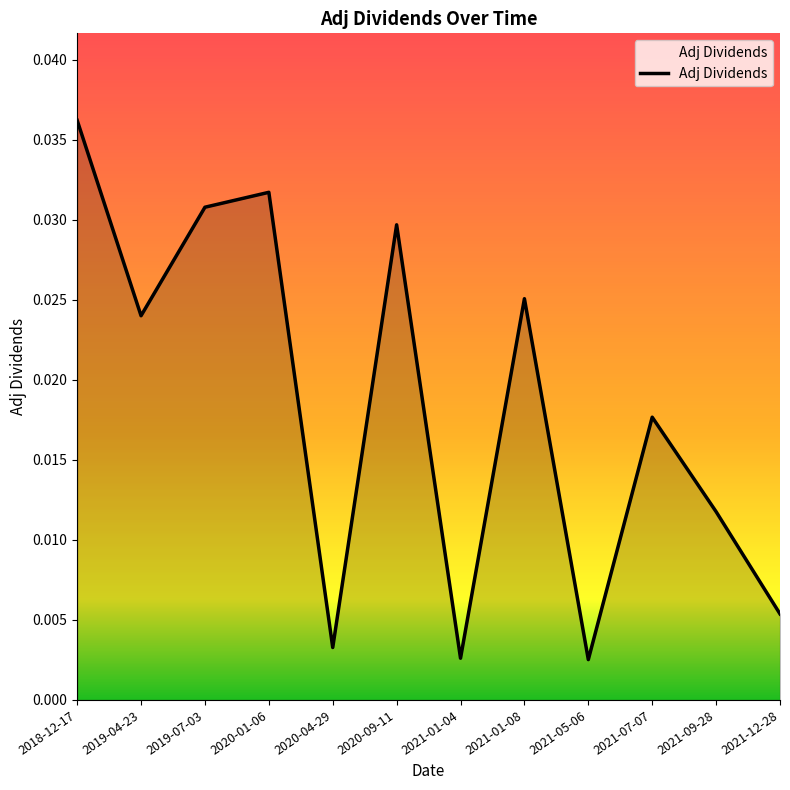

What position from the left is 2020-04-29?

5